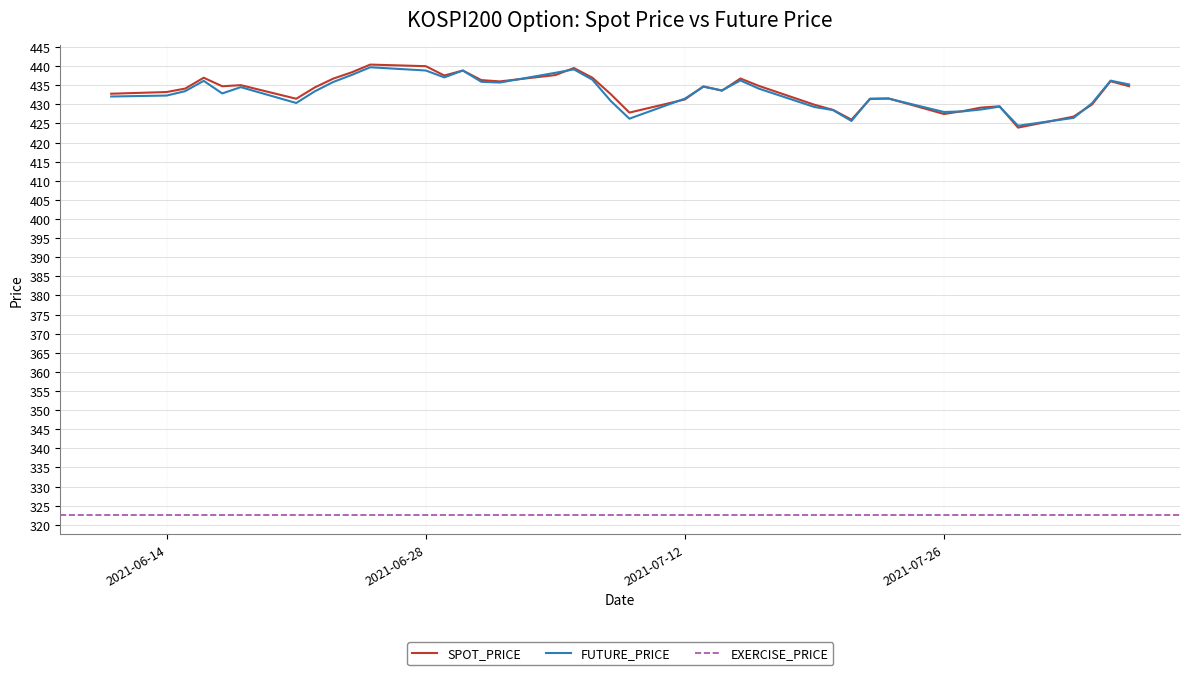

How many data points in SPOT_PRICE are above 434?

21